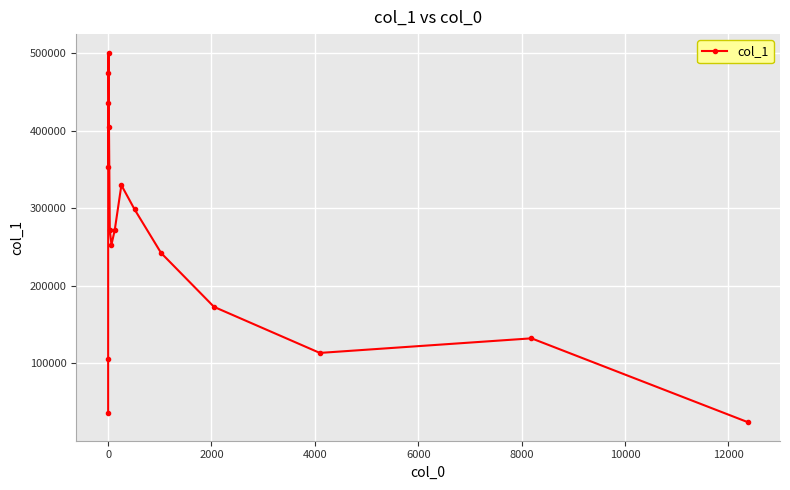

How many points are lower than both their immediate neighbors (excluding endpoints)?

3